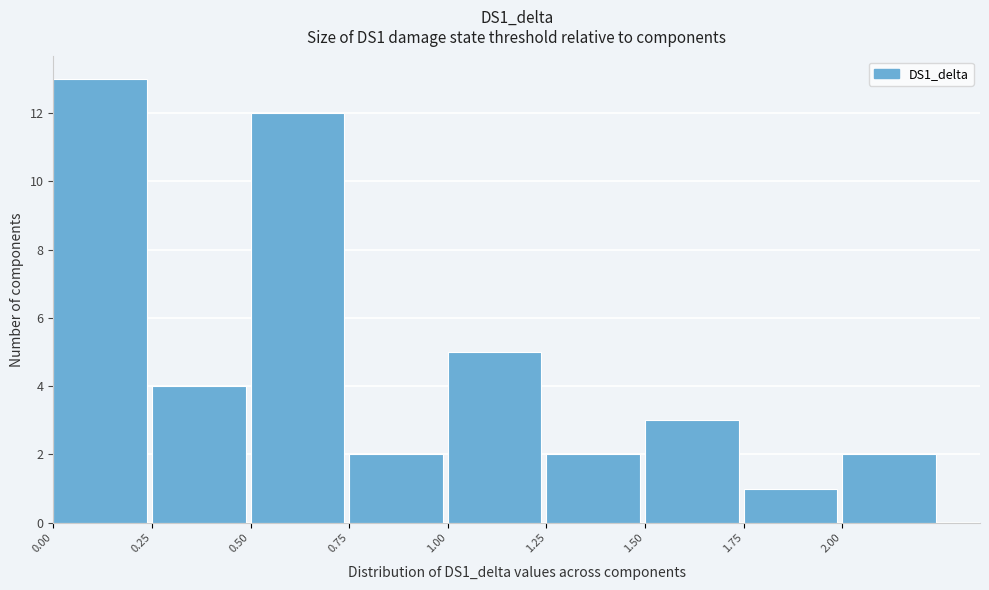

What is the height of the bar covering 1.50 to 1.75 on the x-axis? The values are not printed on the chart, so give them approximately, as read against the axis.

3